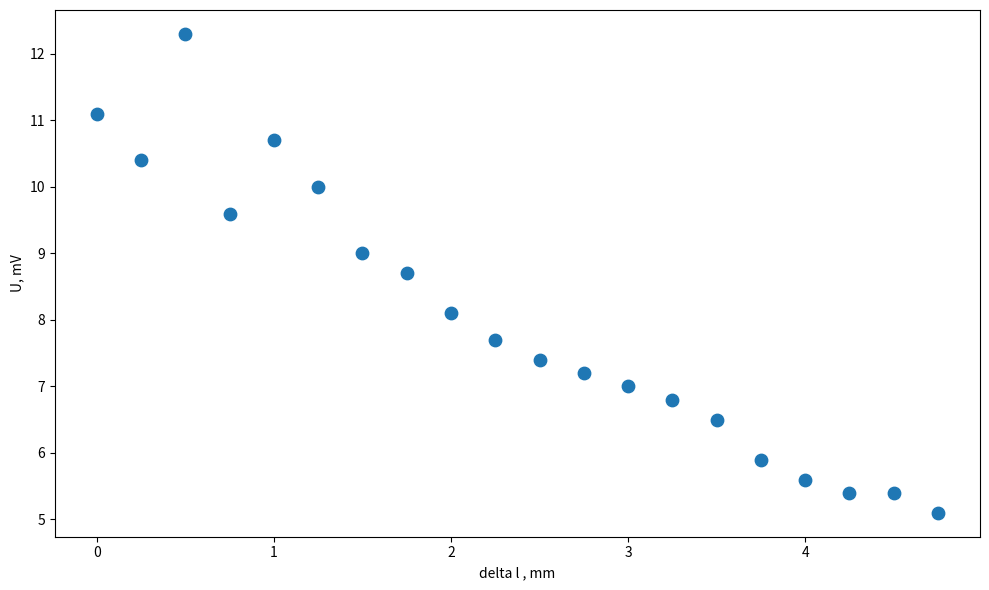

What Y value in the scatter plot is closest to 8?

8.1